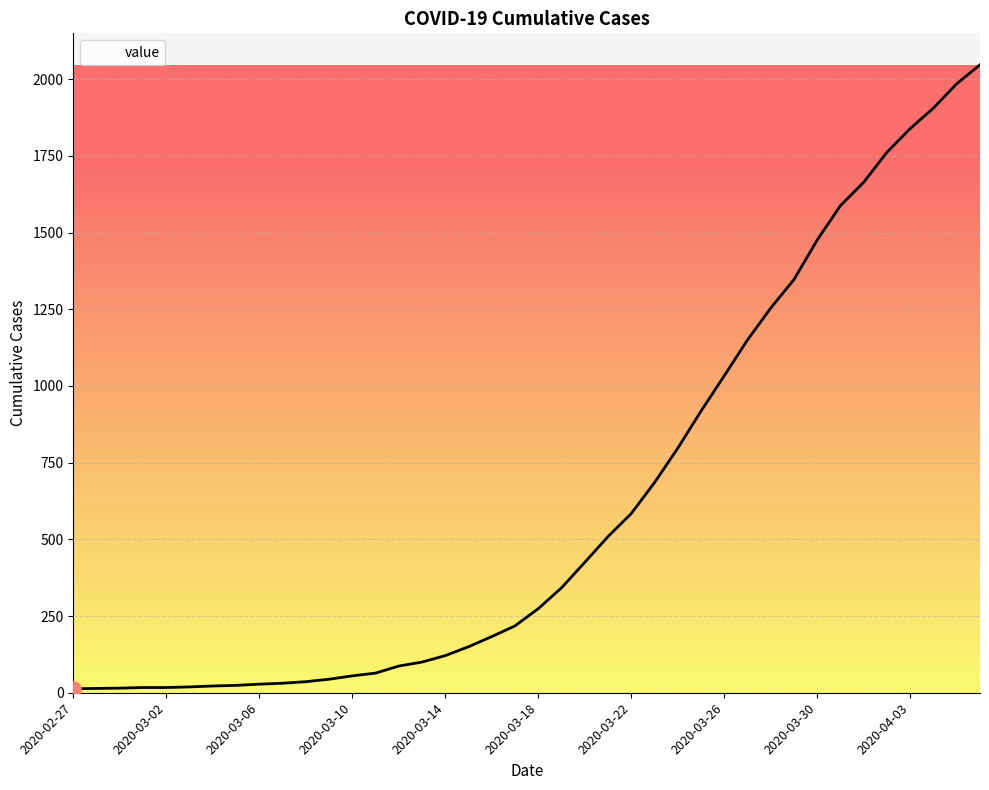

What is the greatest value displayed?

2047